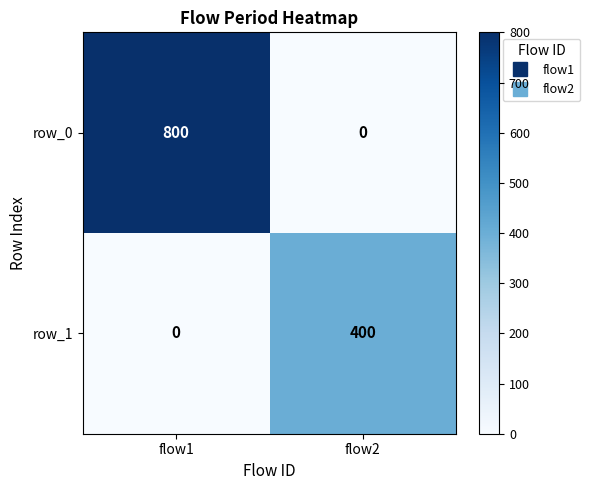

What is the difference between the maximum and minimum values in the row_0 series?

800